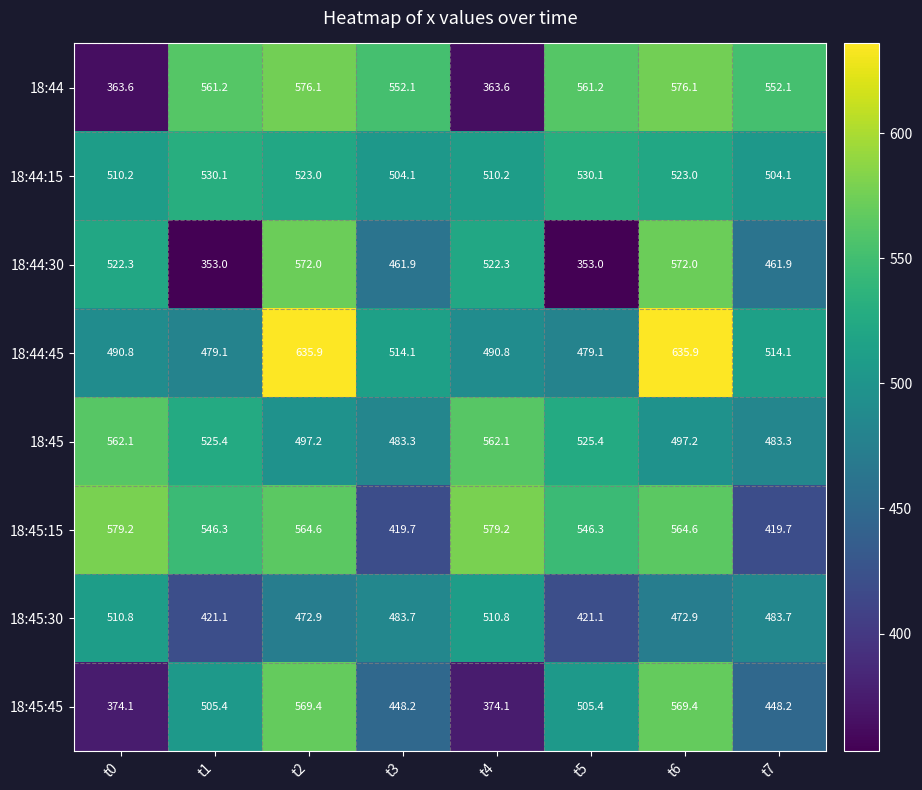

At t3, list the series in order from smallest to largest.

18:45:15, 18:45:45, 18:44:30, 18:45, 18:45:30, 18:44:15, 18:44:45, 18:44